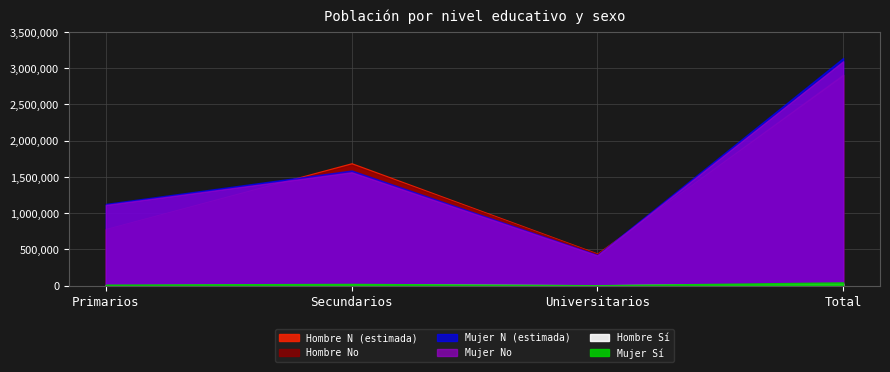

After their last crossing, which series has the higher values: Mujer No or Hombre N (estimada)?

Mujer No